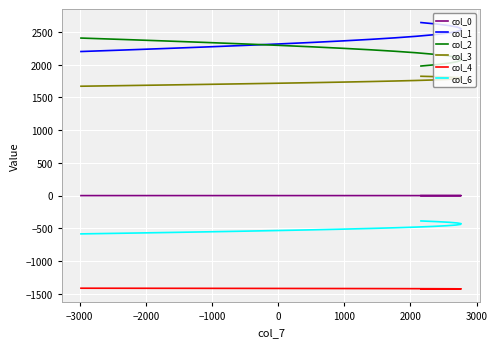

What are all the series names shown in the legend?

col_0, col_1, col_2, col_3, col_4, col_6